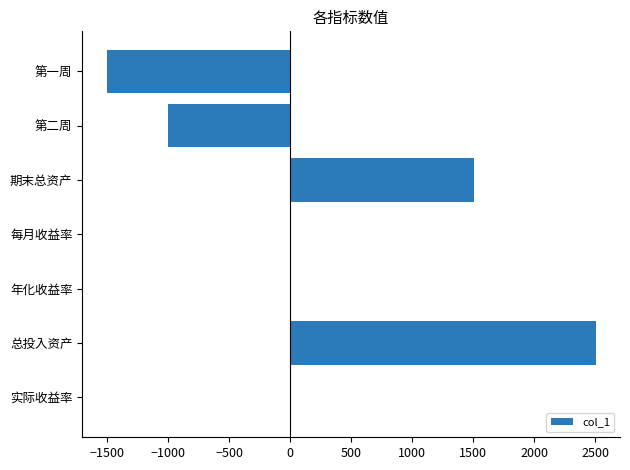

Which has a higher value, 总投入资产 or 年化收益率?

总投入资产